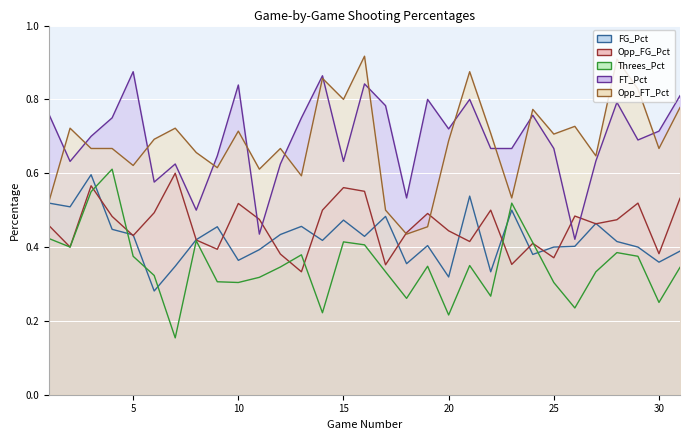

What is the difference between the second highest and second lowest values in the FT_Pct series?

0.4